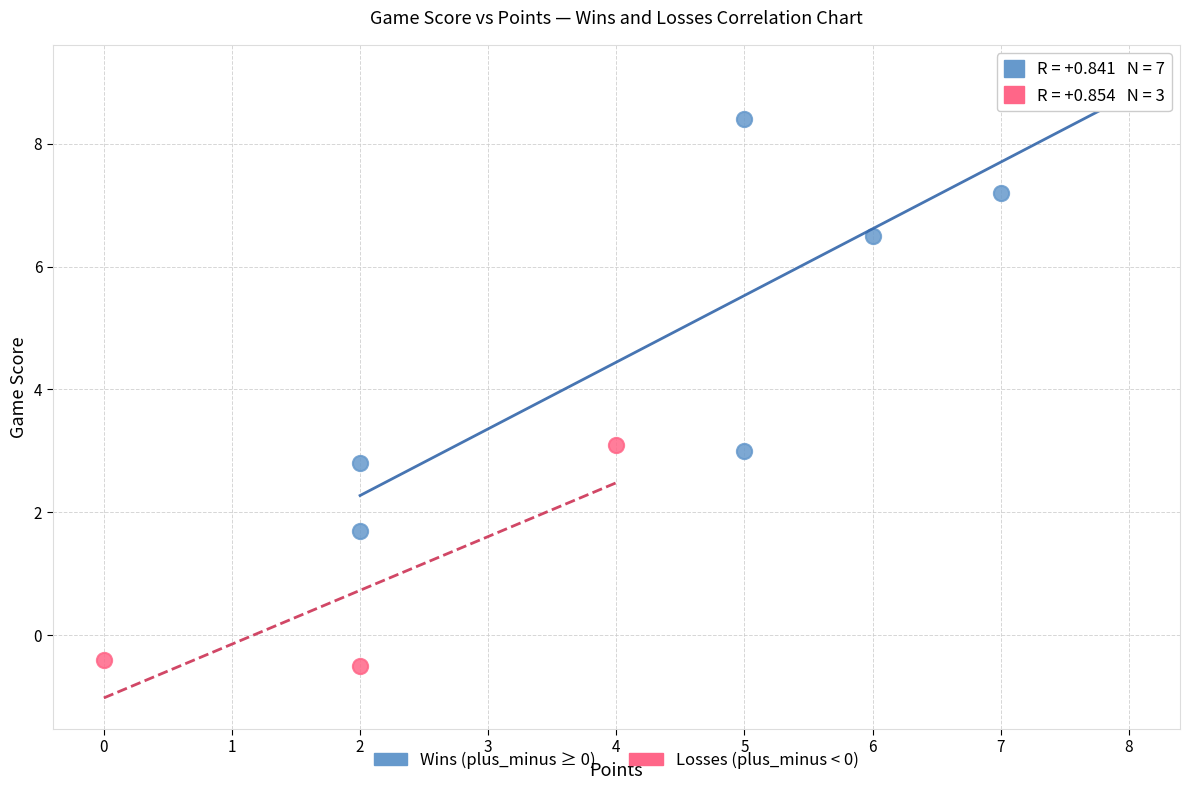

Which series reaches the minimum Y coordinate?

Losses (plus_minus < 0)